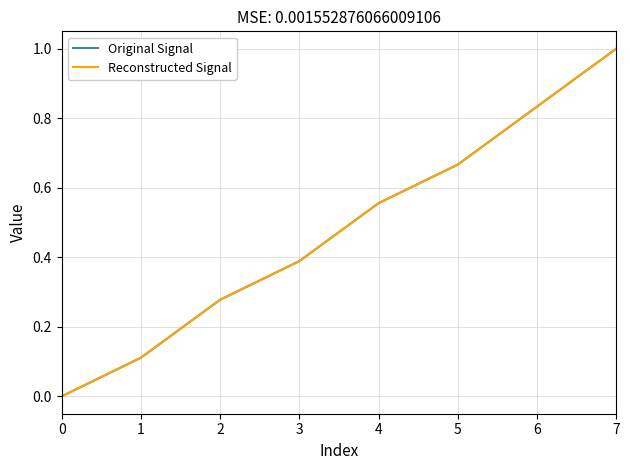

Is it true that Original Signal equals 0.8 at 6?

True